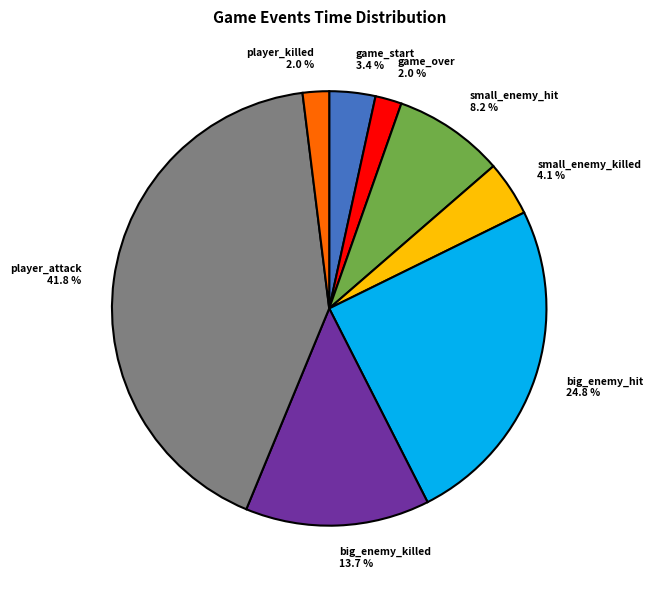

What percentage is the player_attack slice, to the nearest percent?

42%